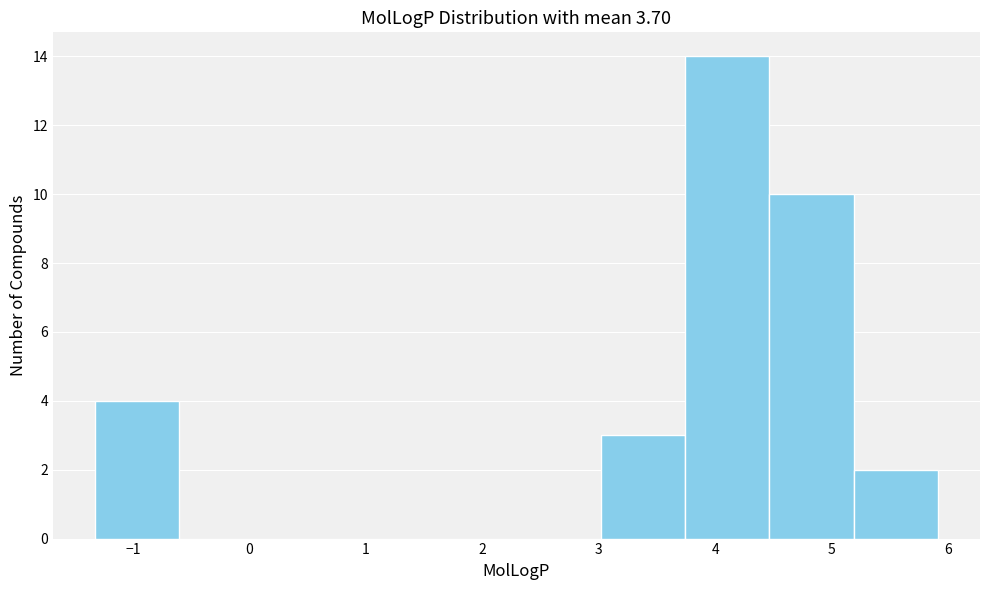

Over which range of the x-axis is the bar tallest?

3.7 to 4.5